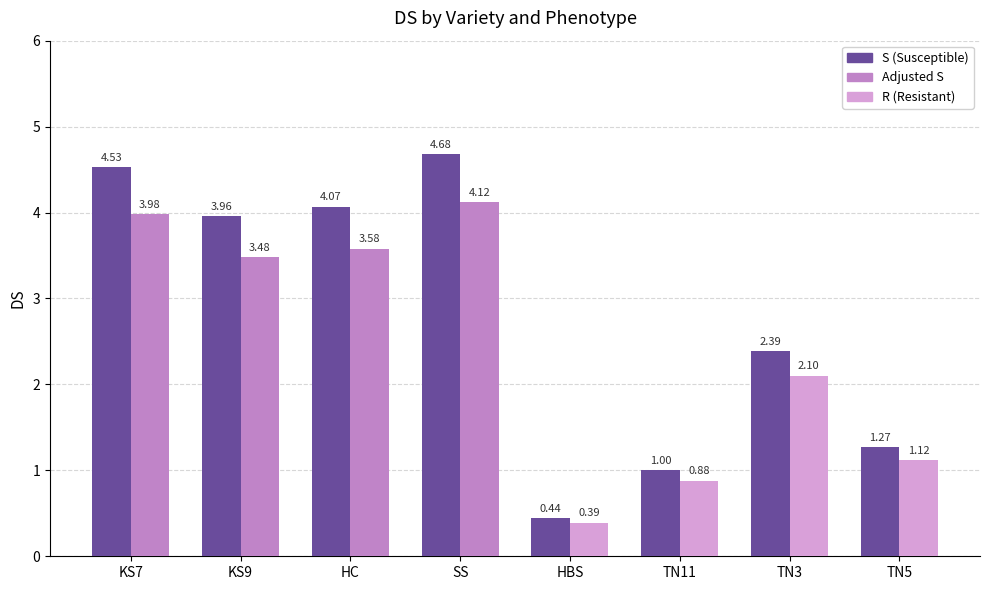

What is the difference between the maximum and second lowest values in the R (Resistant) series?

1.2